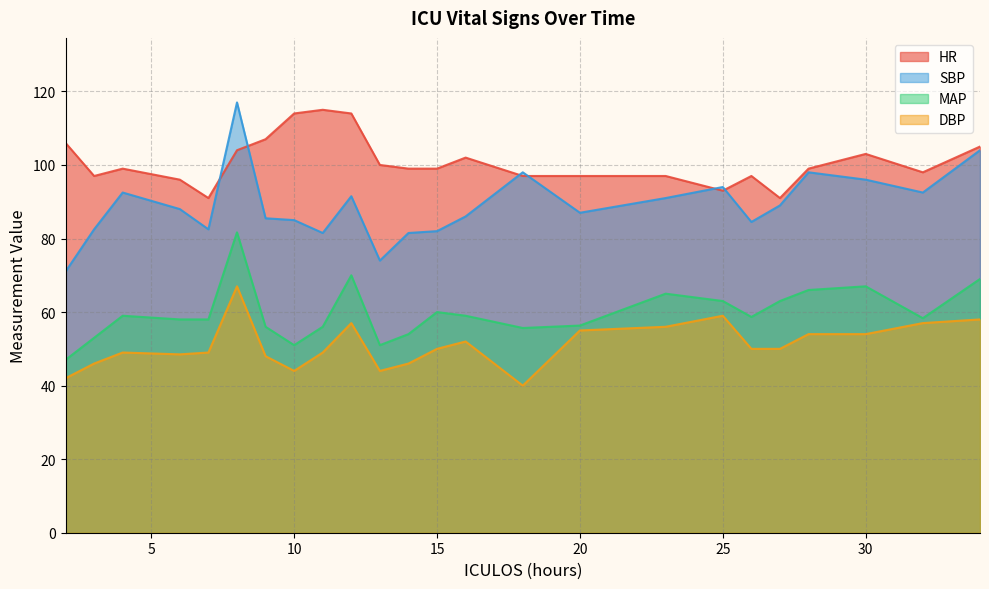

How many interior local valleys does the HR series have?

5